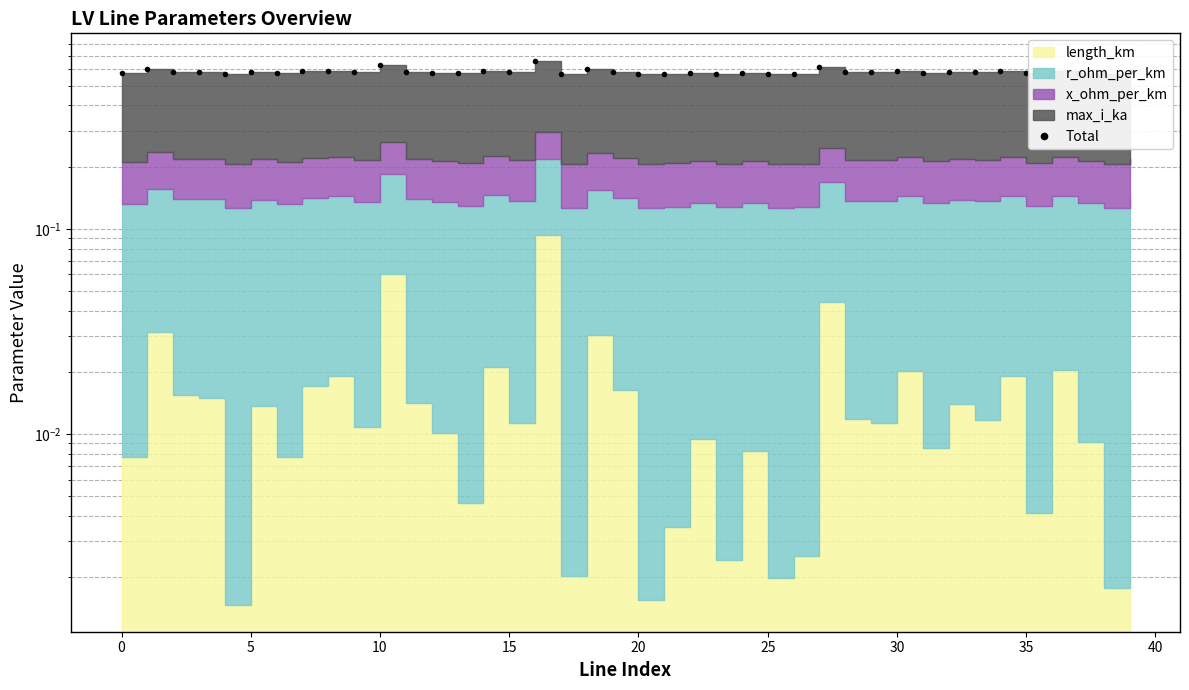

Which label corresponds to the largest value in the chart?

16